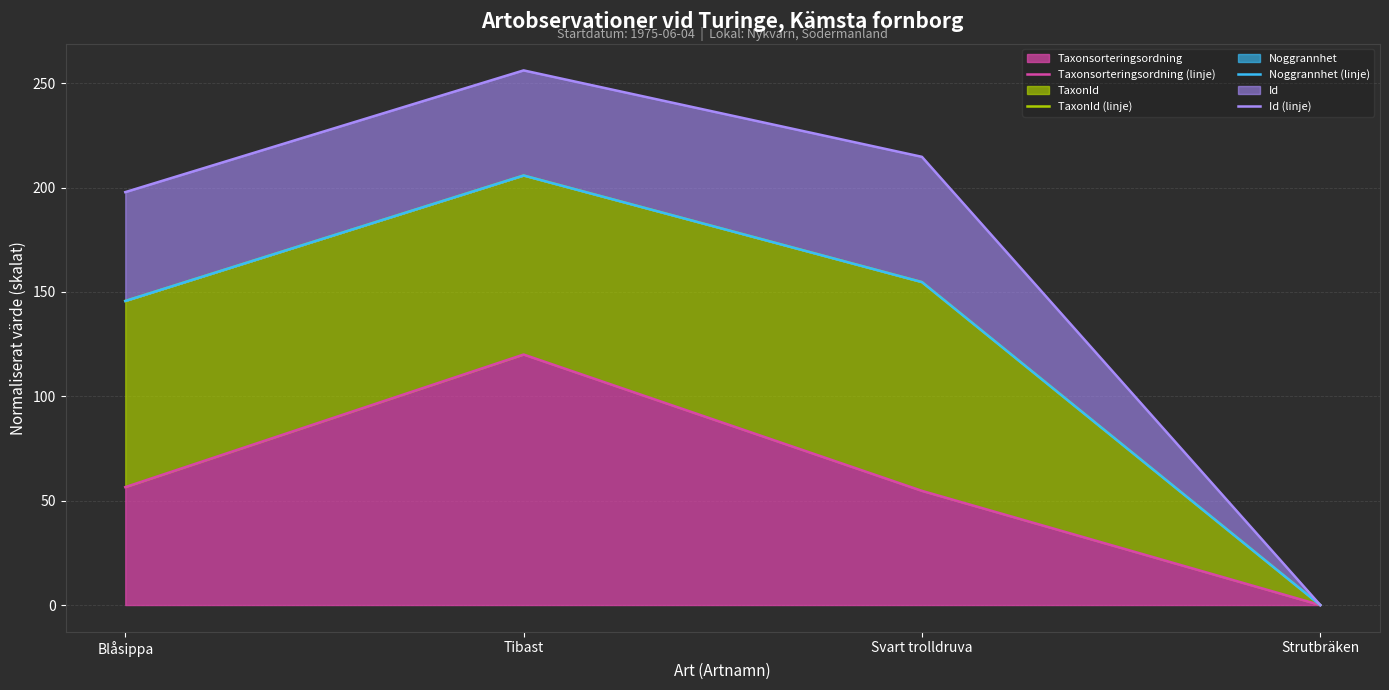

Read the Id (linje) value at Tibast.

256.1